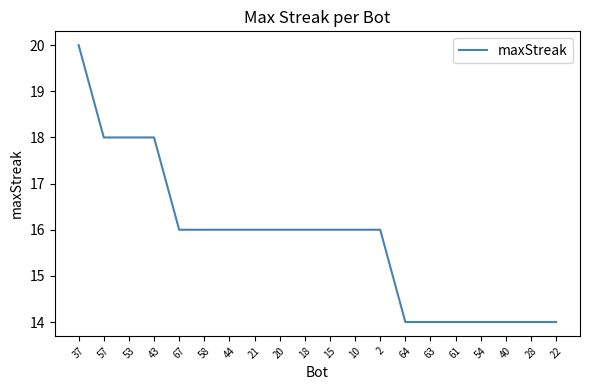

What is the change in value from 67 to 28?

-2